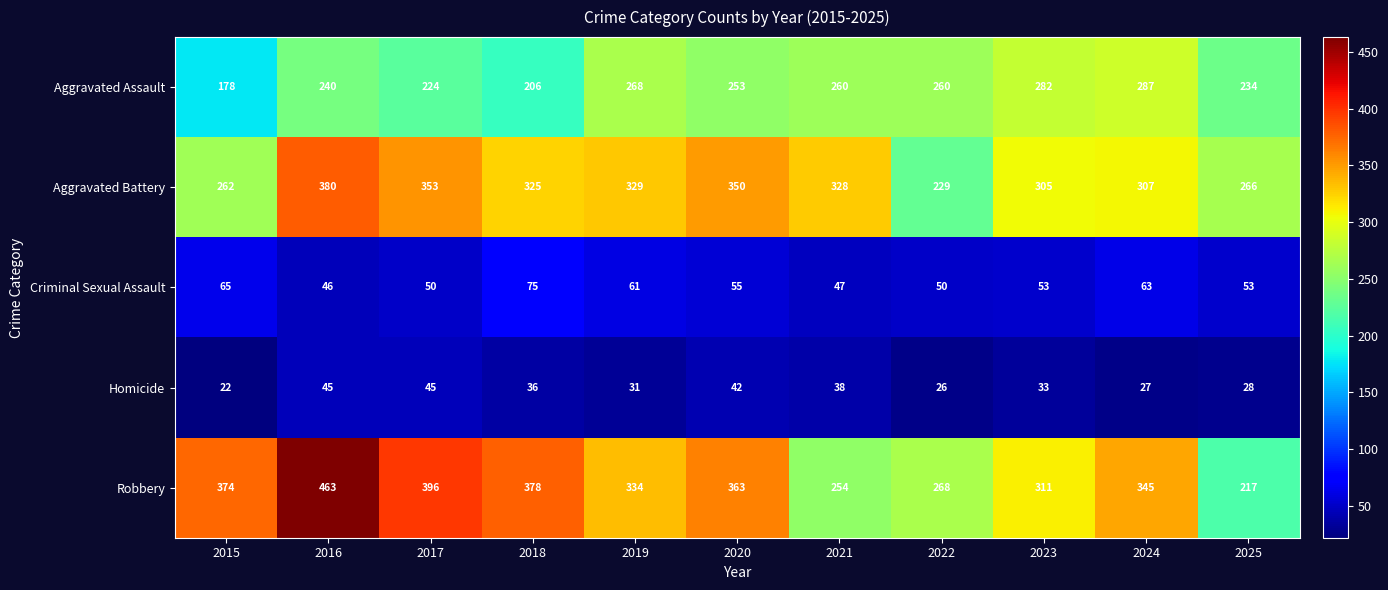

How many categories are shown in the chart?

11